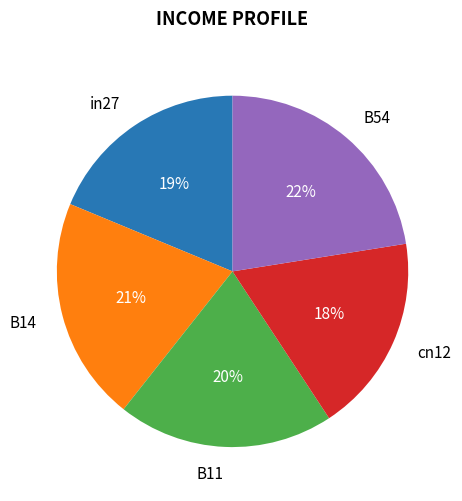

True or false: cn12 accounts for 12% of the total.

False